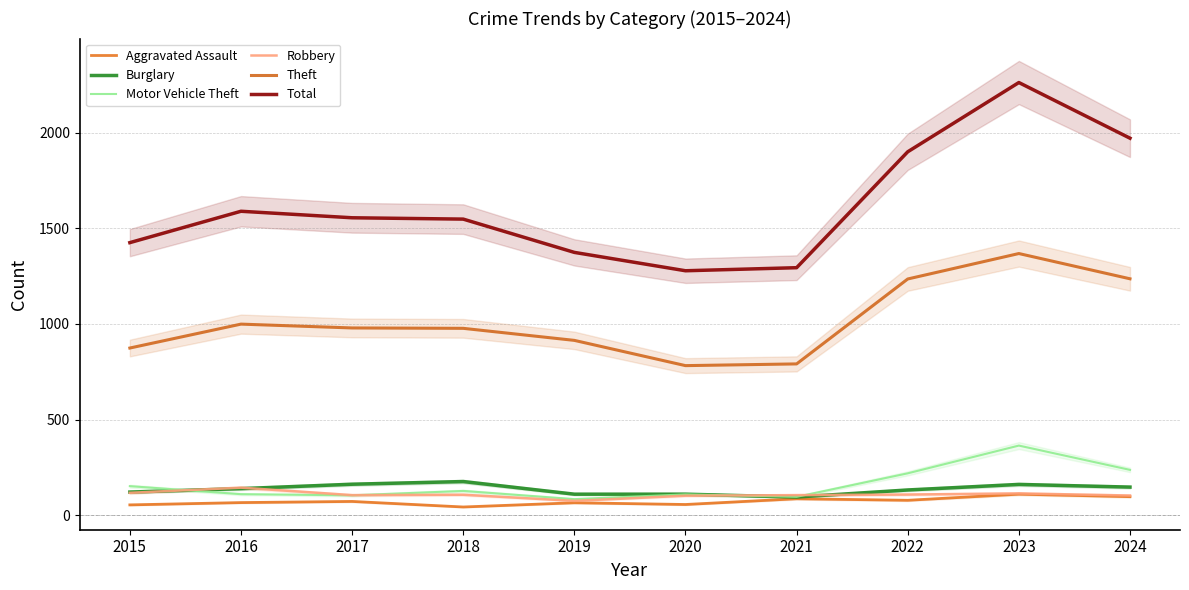

At which label is Total closest to 1770?

2022